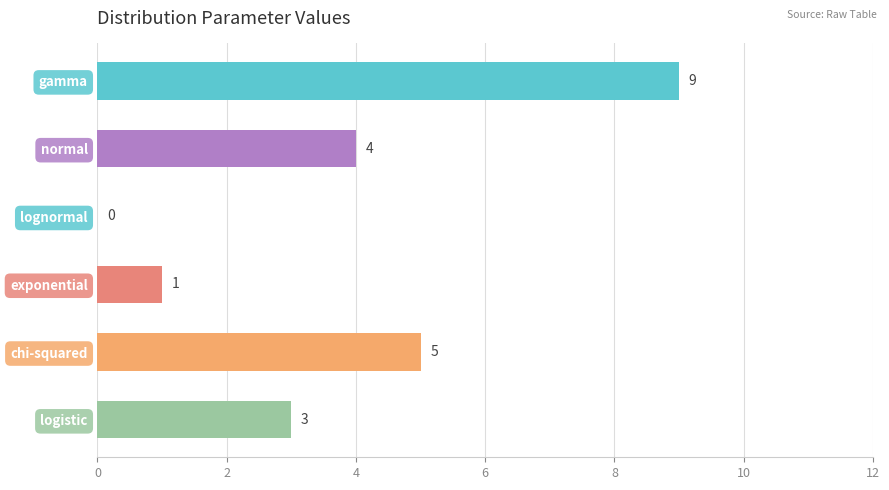

Is it true that the value at lognormal is -5?

False